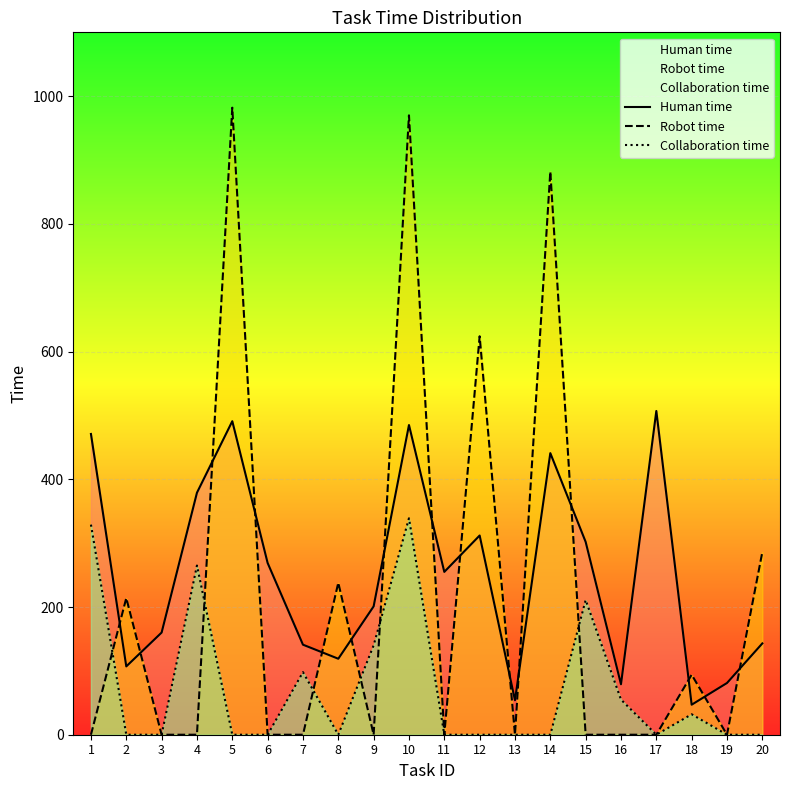

Rank the categories by Robot time value from lowest to highest.

1, 3, 4, 6, 7, 9, 11, 13, 15, 16, 17, 19, 18, 2, 8, 20, 12, 14, 10, 5